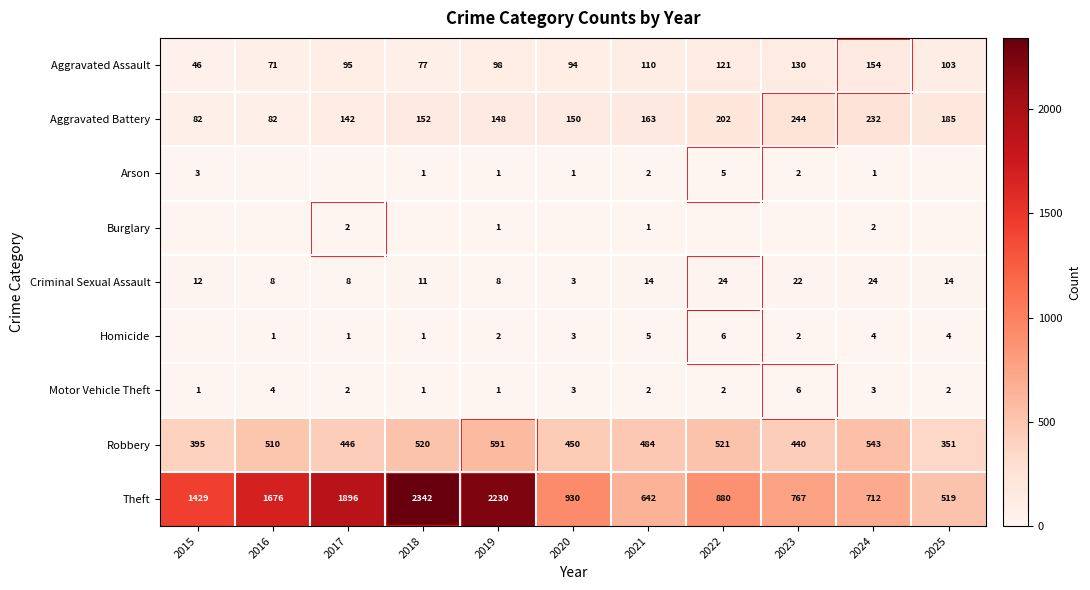

Which has a higher value, 2019 or 2023?

2023